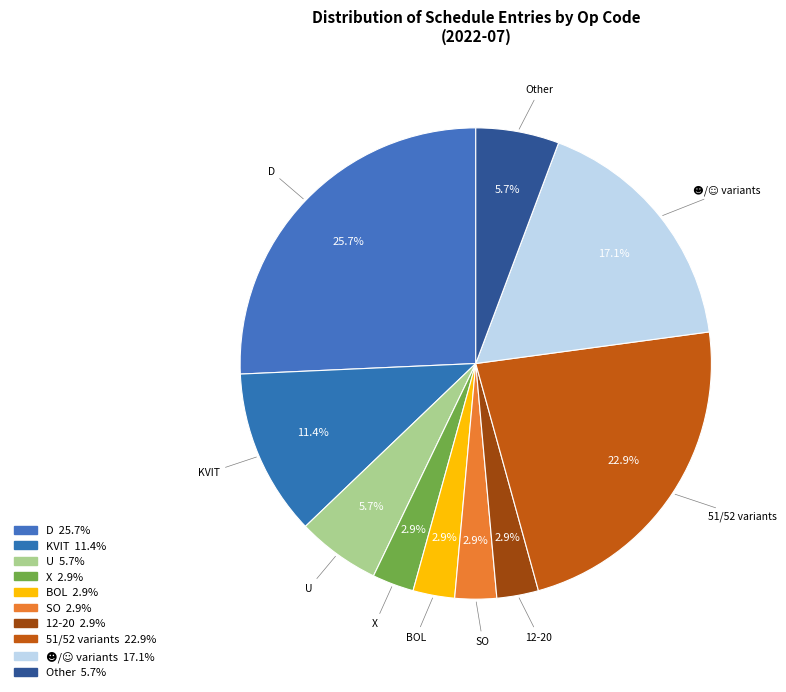

What is the ratio of the value at 12-20 to the value at U?

0.5